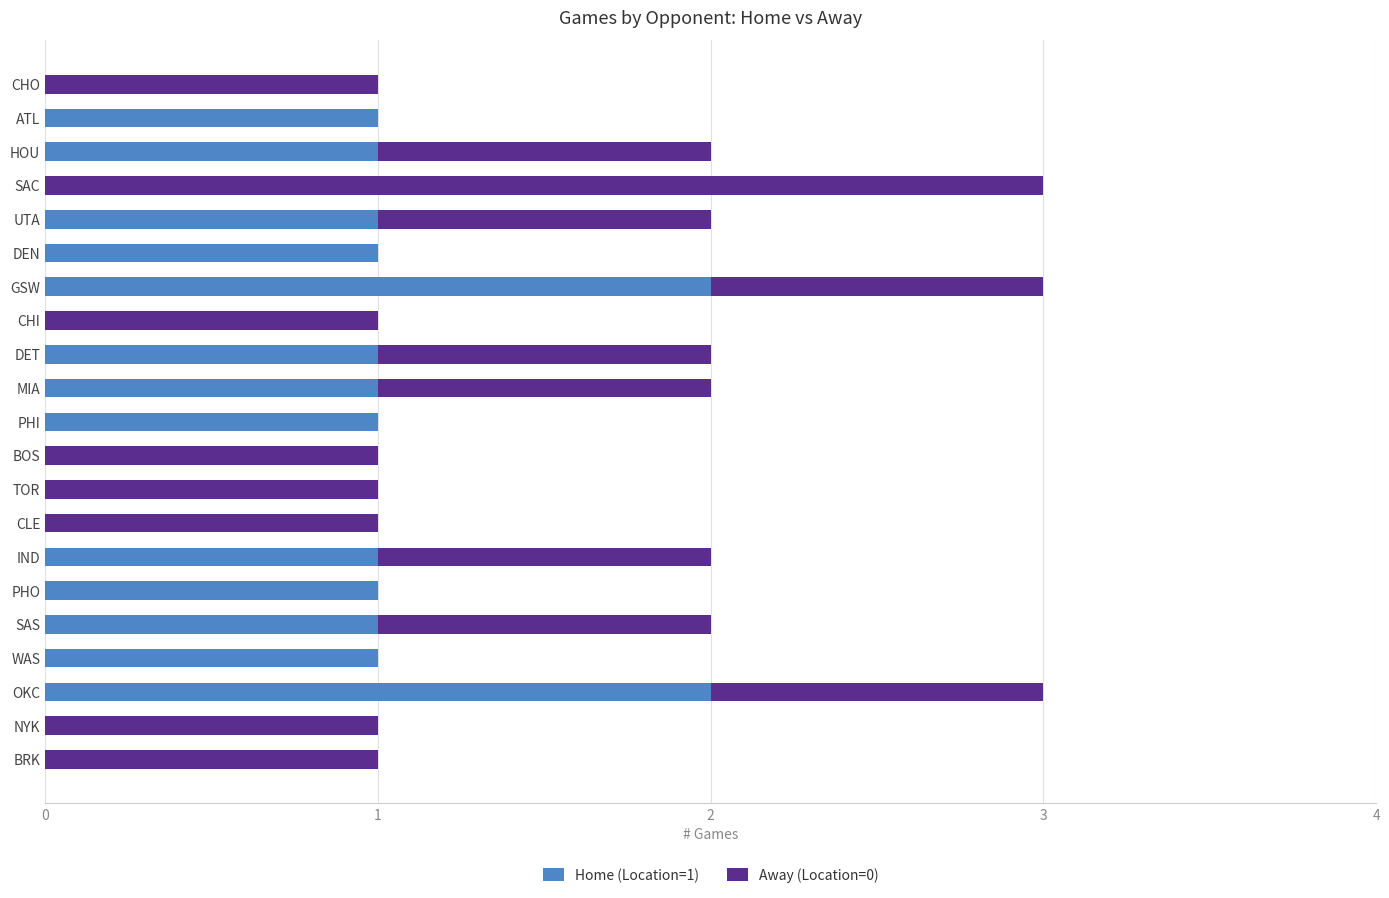

Is it true that Home (Location=1) equals 0 at CHO?

True